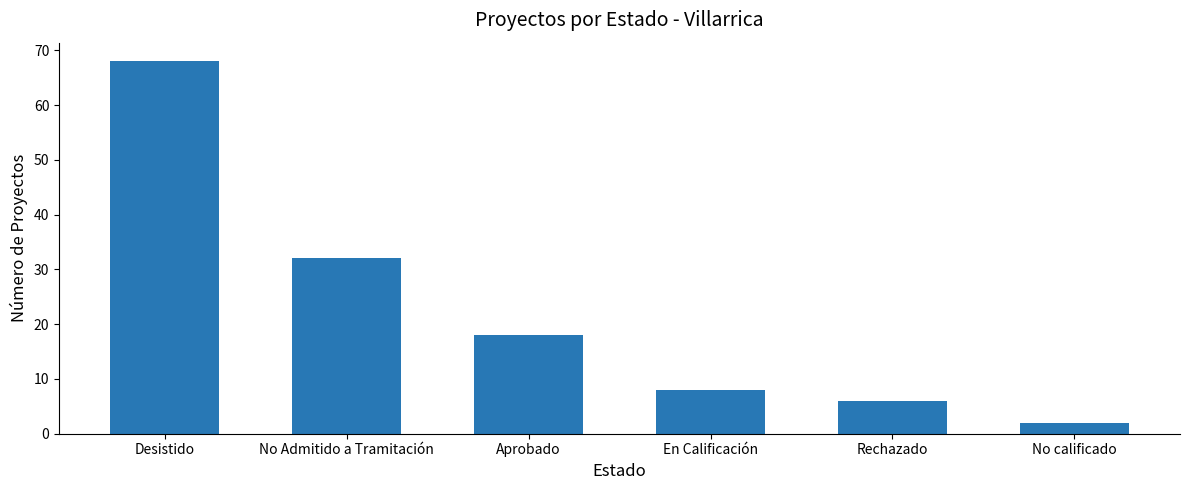

What is the smallest value displayed?

2